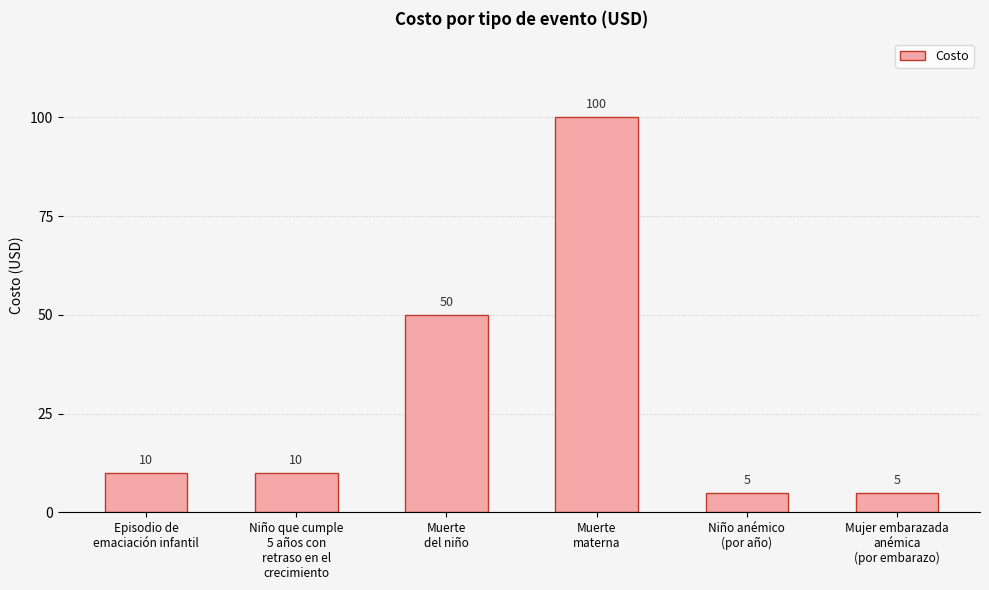

Is it true that the value at Muerte
del niño is 50?

True